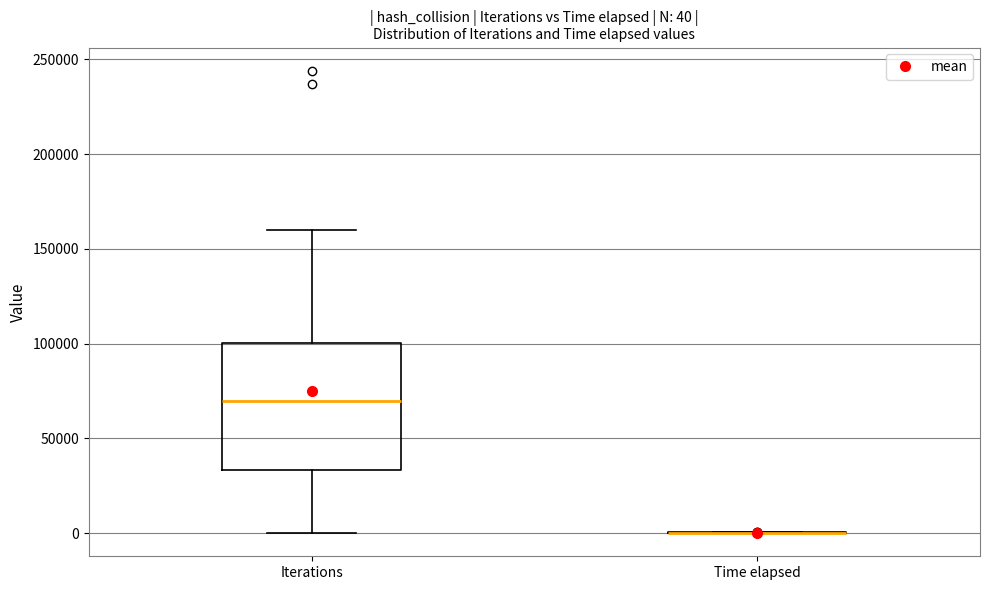

Which box is the tallest, from its lower edge to its upper edge?

Iterations